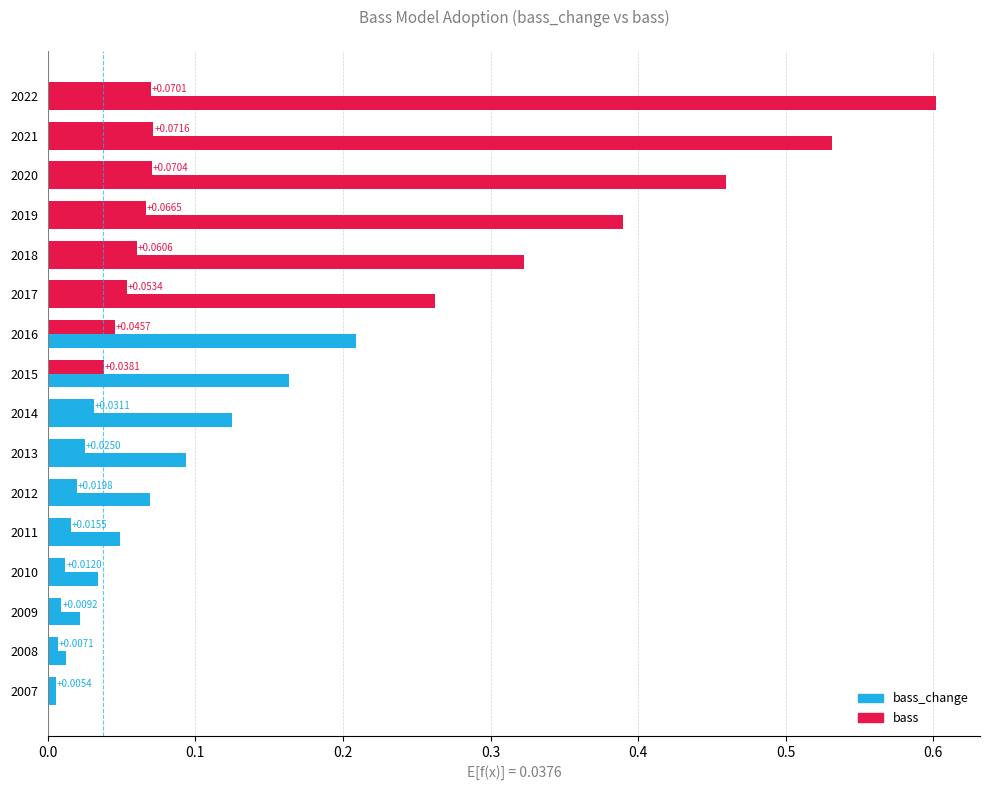

Does the chart contain any negative values?

No